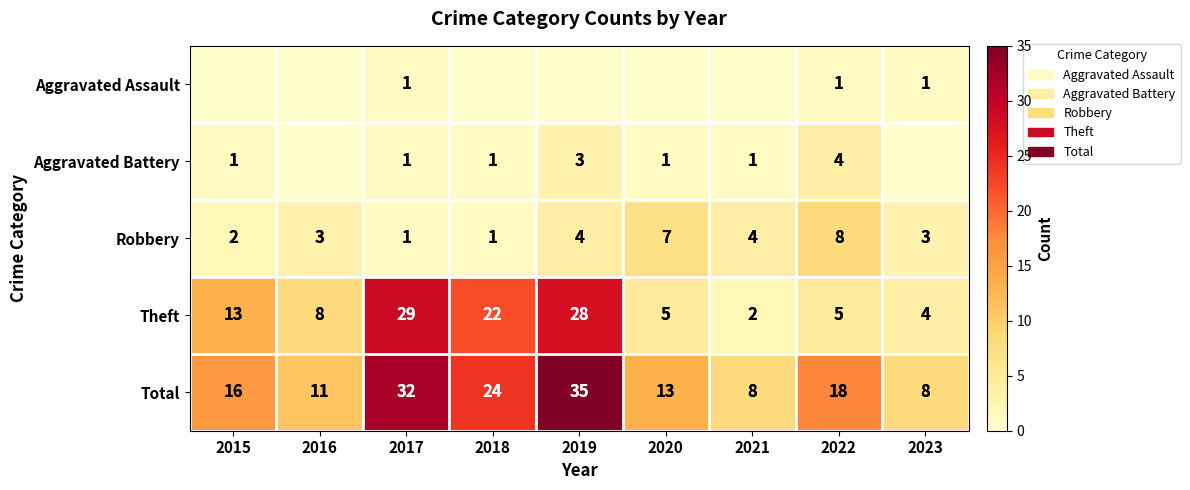

The Aggravated Battery series shows 1 at 2018. True or false?

True